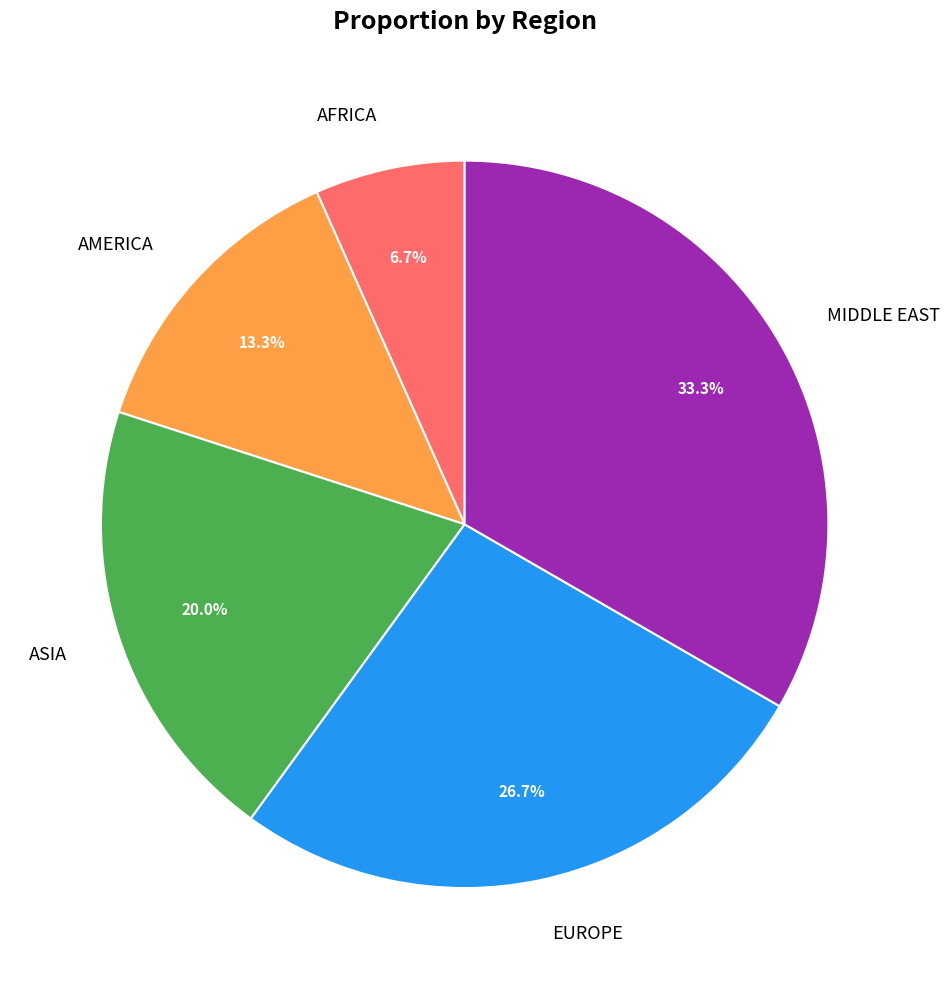

Is there any slice that represents more than half of the pie?

No